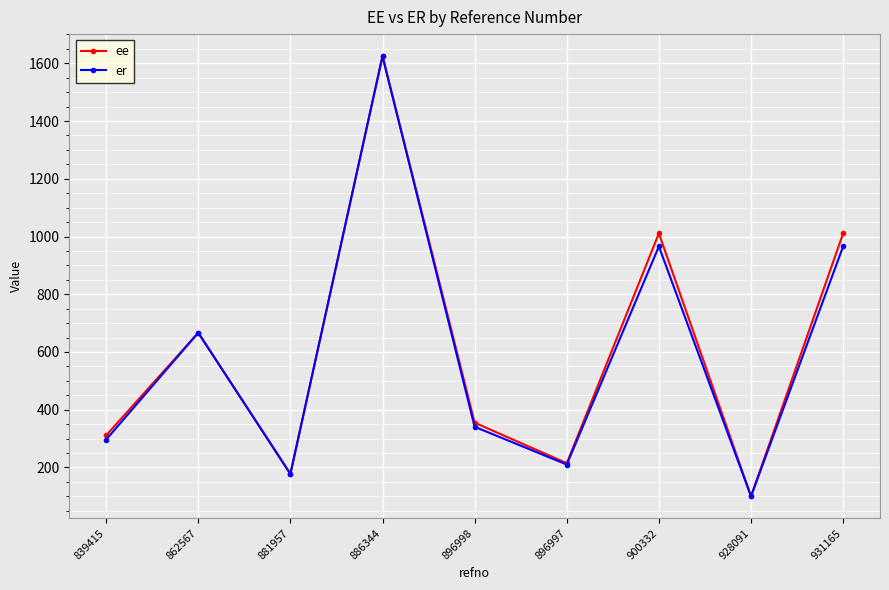

How many data points in ee are less than 355?

4